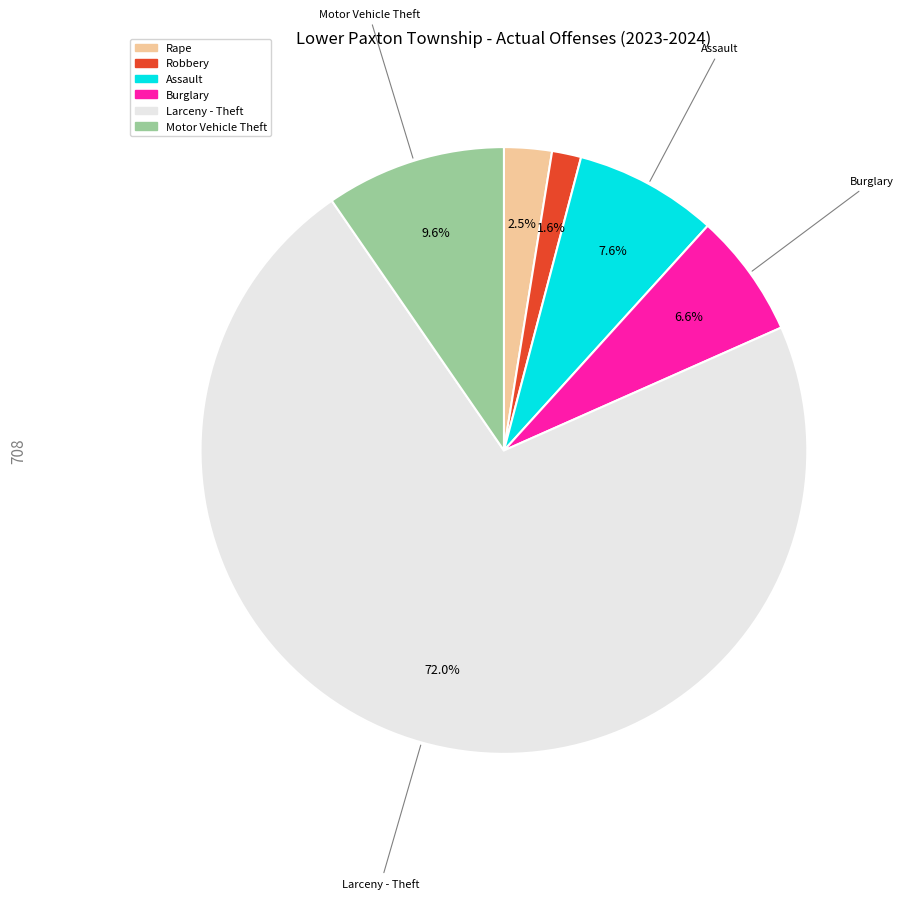

How many segments does this pie chart have?

6